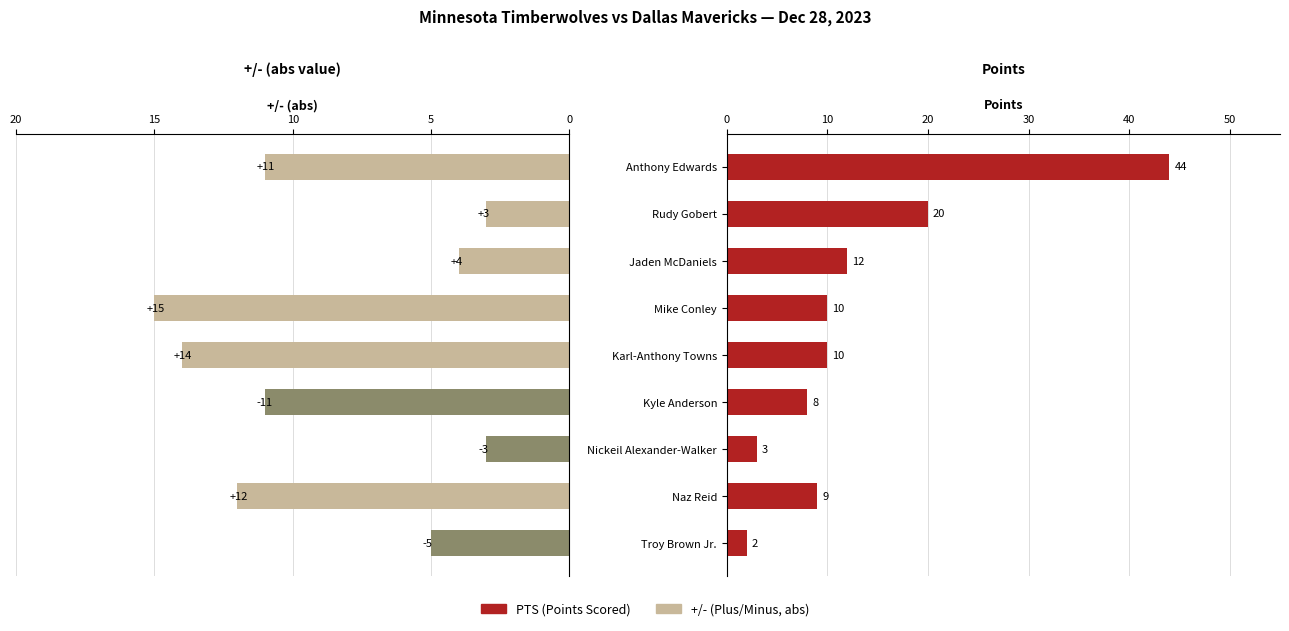

At how many categories does at least one series exceed 17?

2